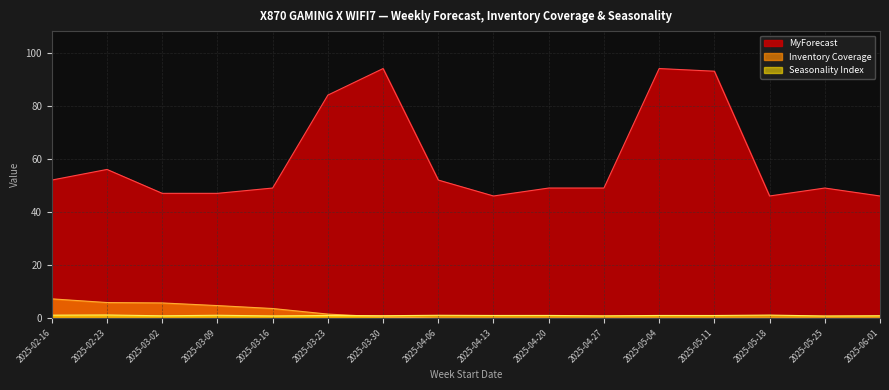

True or false: MyForecast and Inventory Coverage intersect in this chart.

False